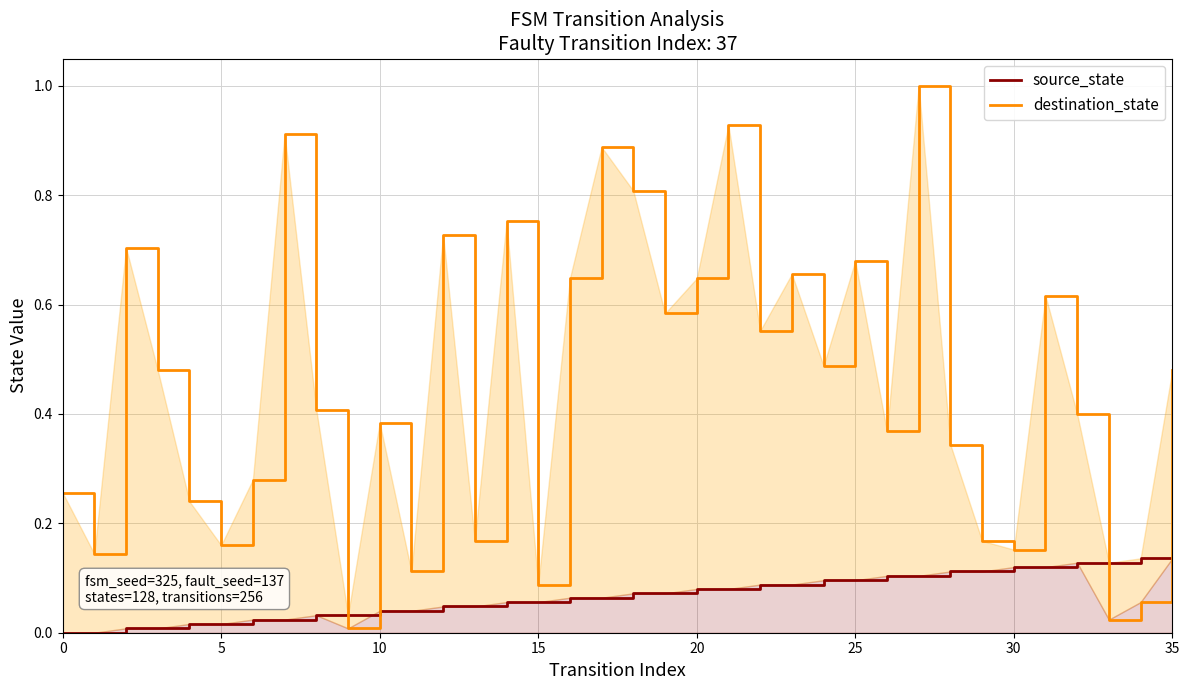

What is the label of the 31st point from the left?

30